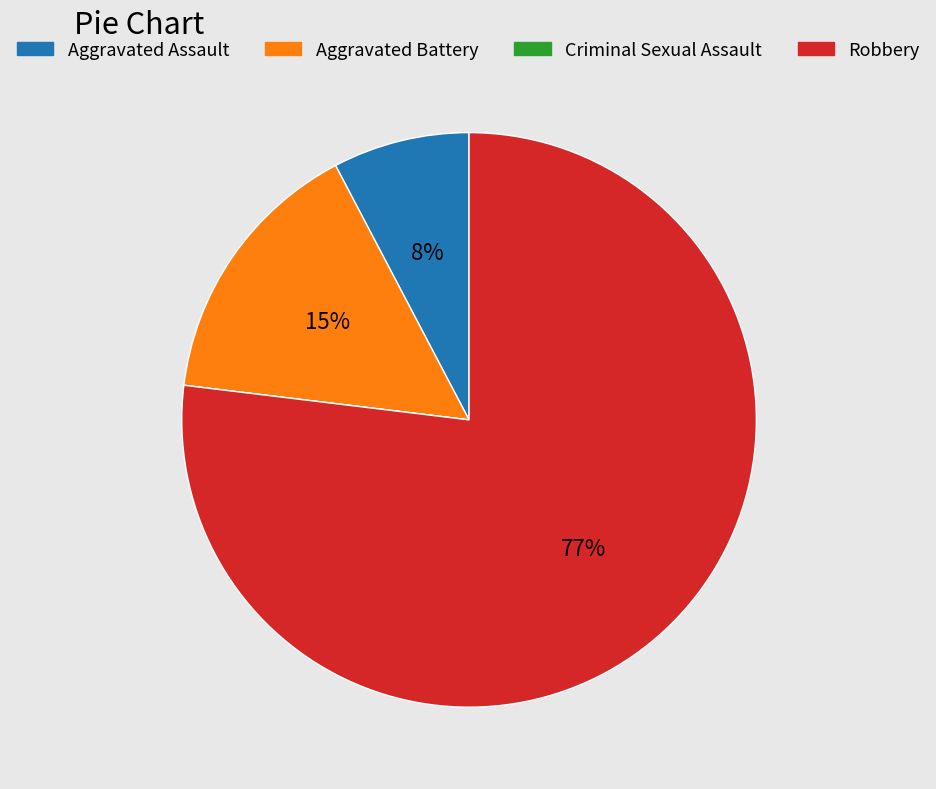

Does any single category account for the majority?

Yes